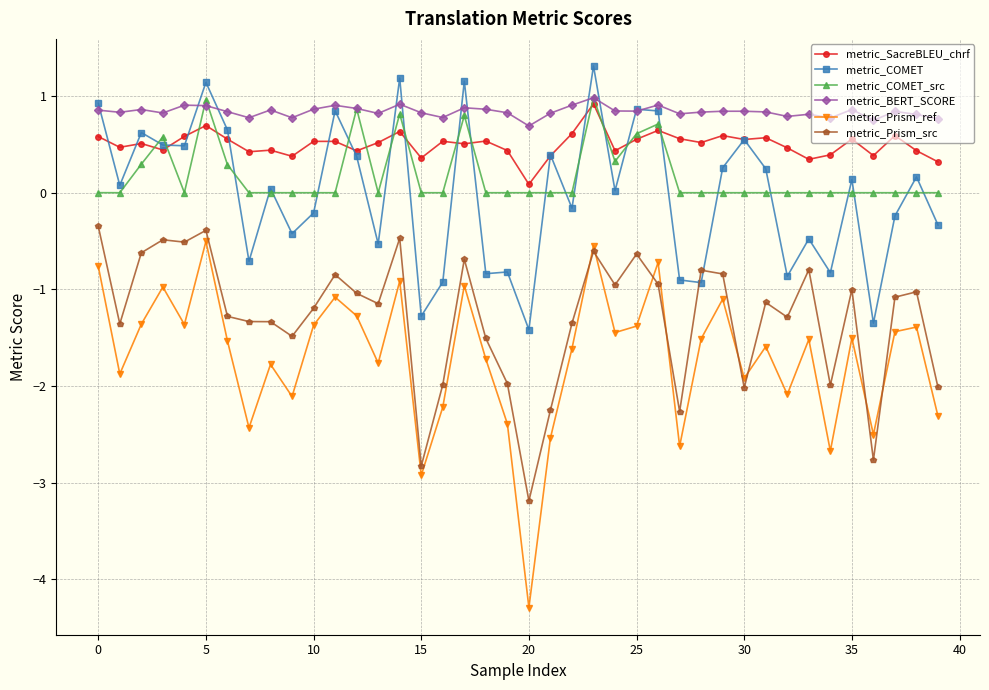

At how many categories does at least one series exceed -2?

40